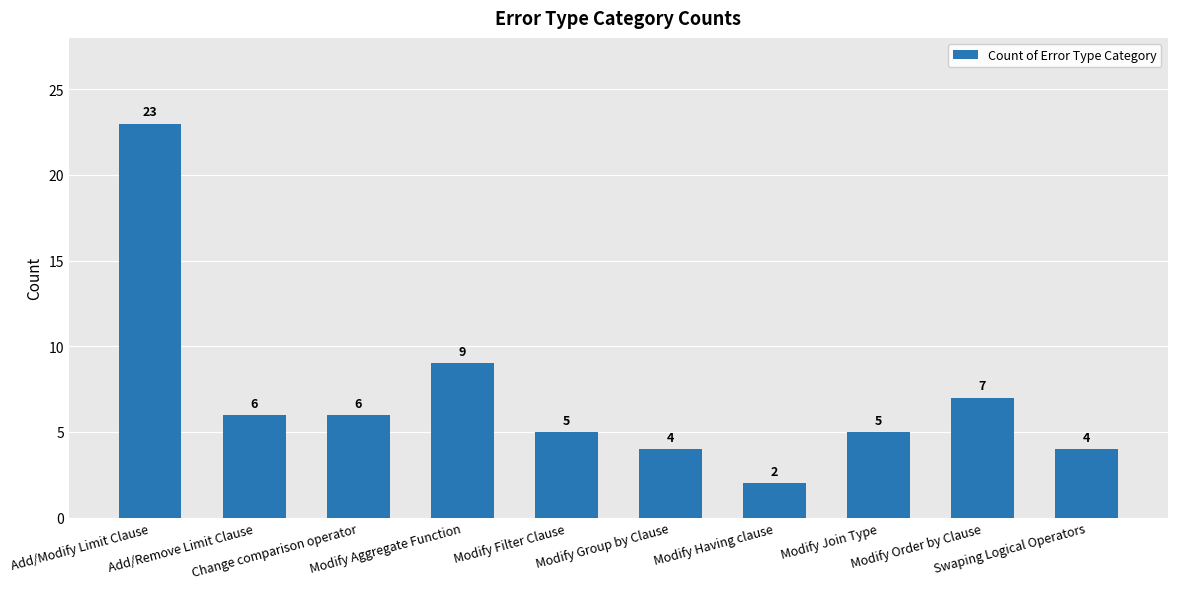

Read the value at Swaping Logical Operators, to the nearest 5.

5